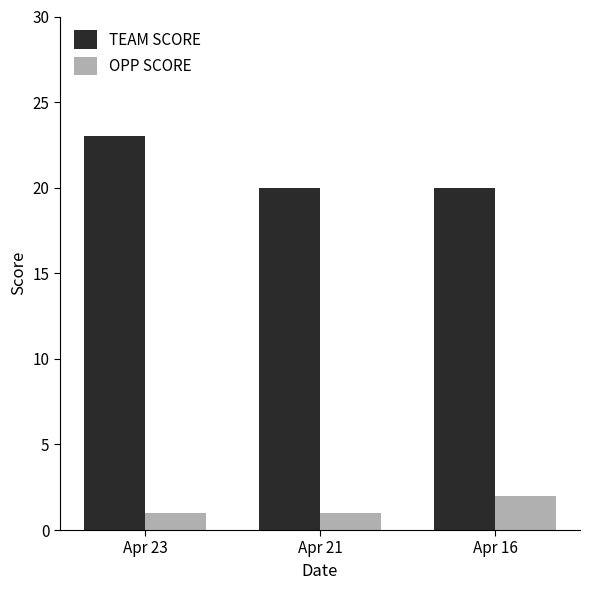

What is the sum of all OPP SCORE values?

4